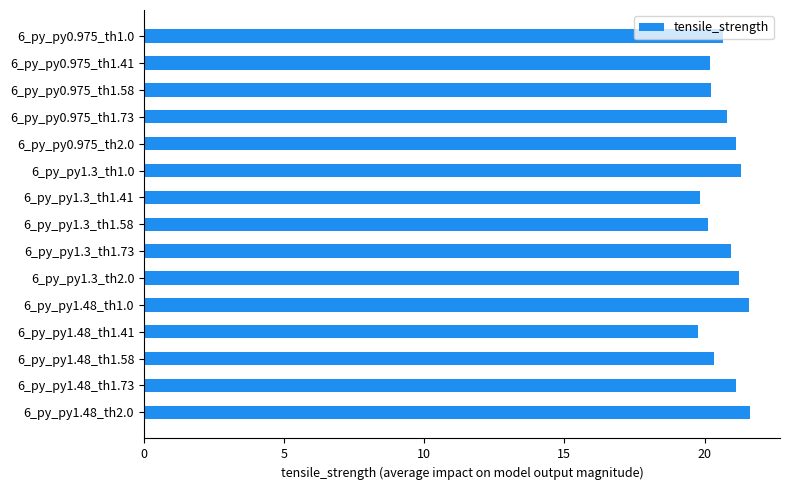

The chart shows a value of 31.1 at 6_py_py1.3_th1.41. True or false?

False